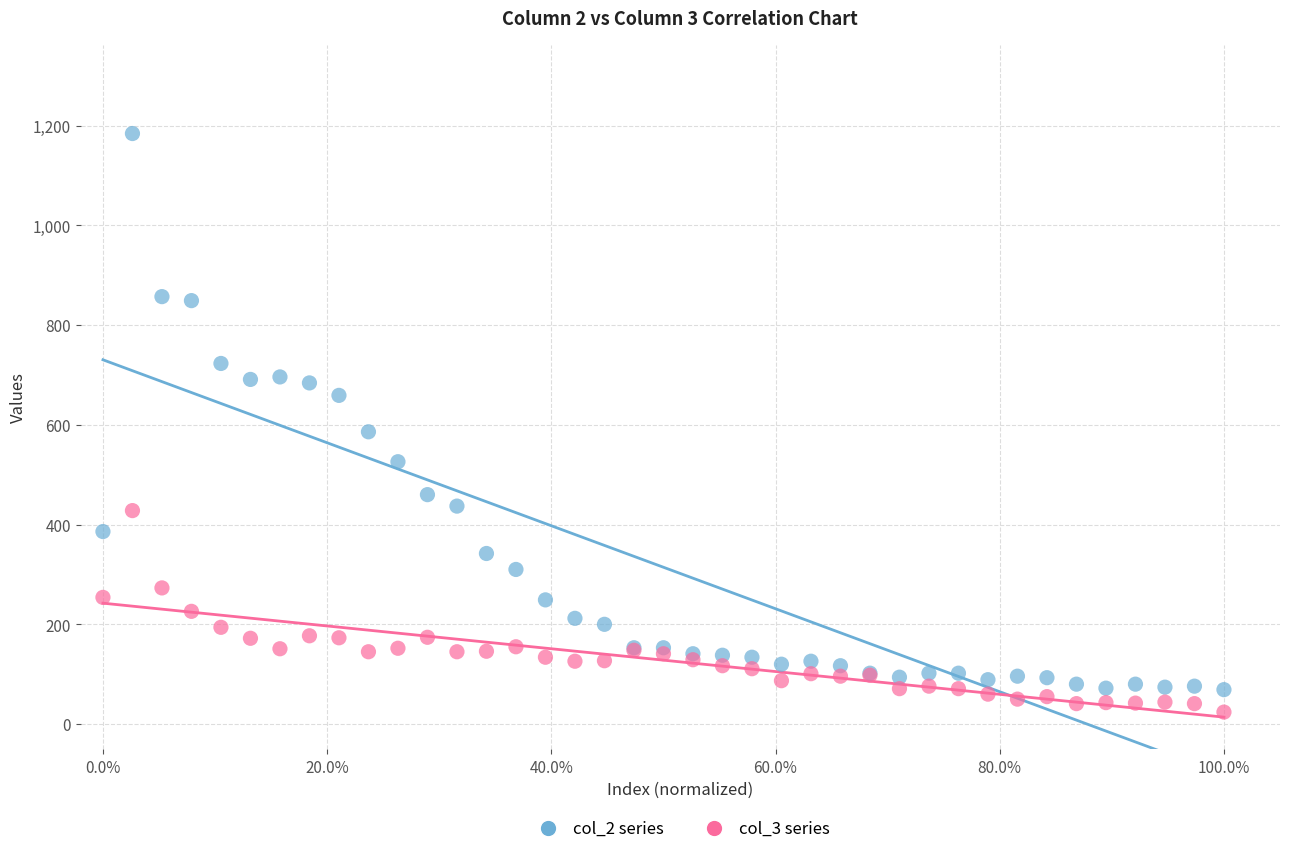

Across all series, what Y value is closest to 604?

586